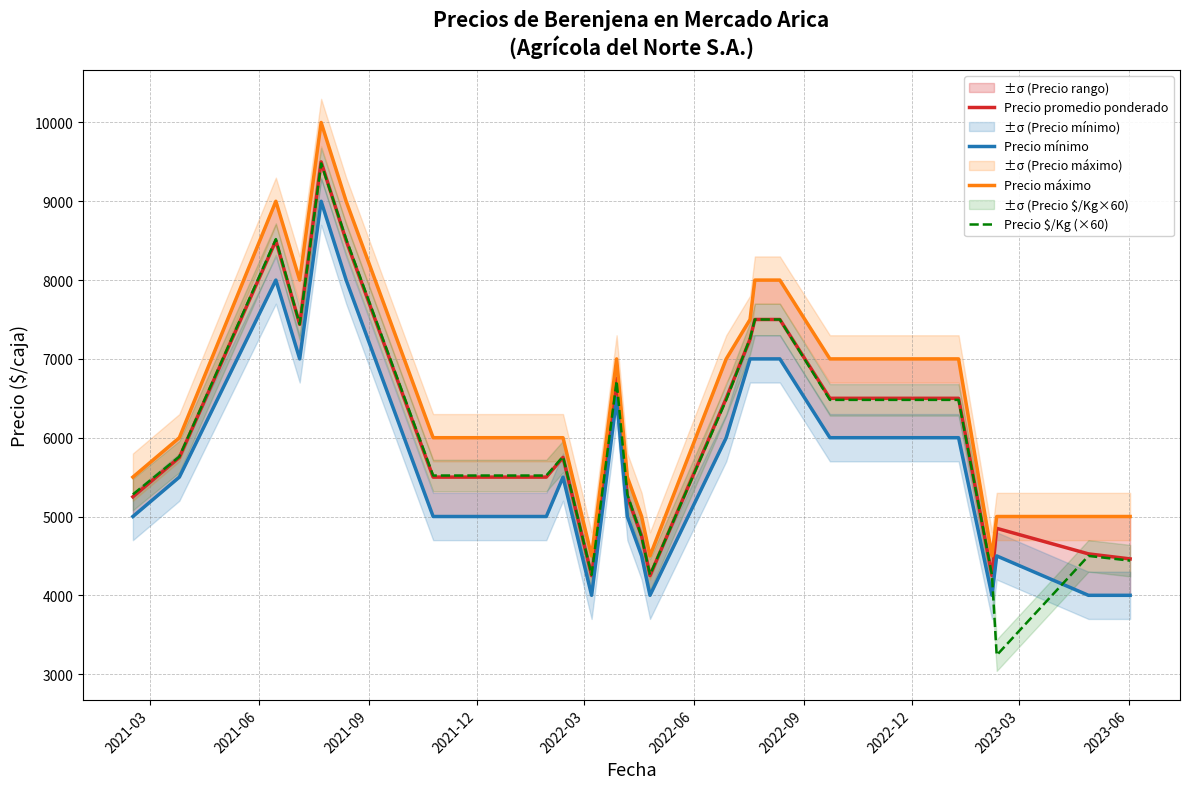

What is the average value of the Precio $/Kg (×60) series?

6050